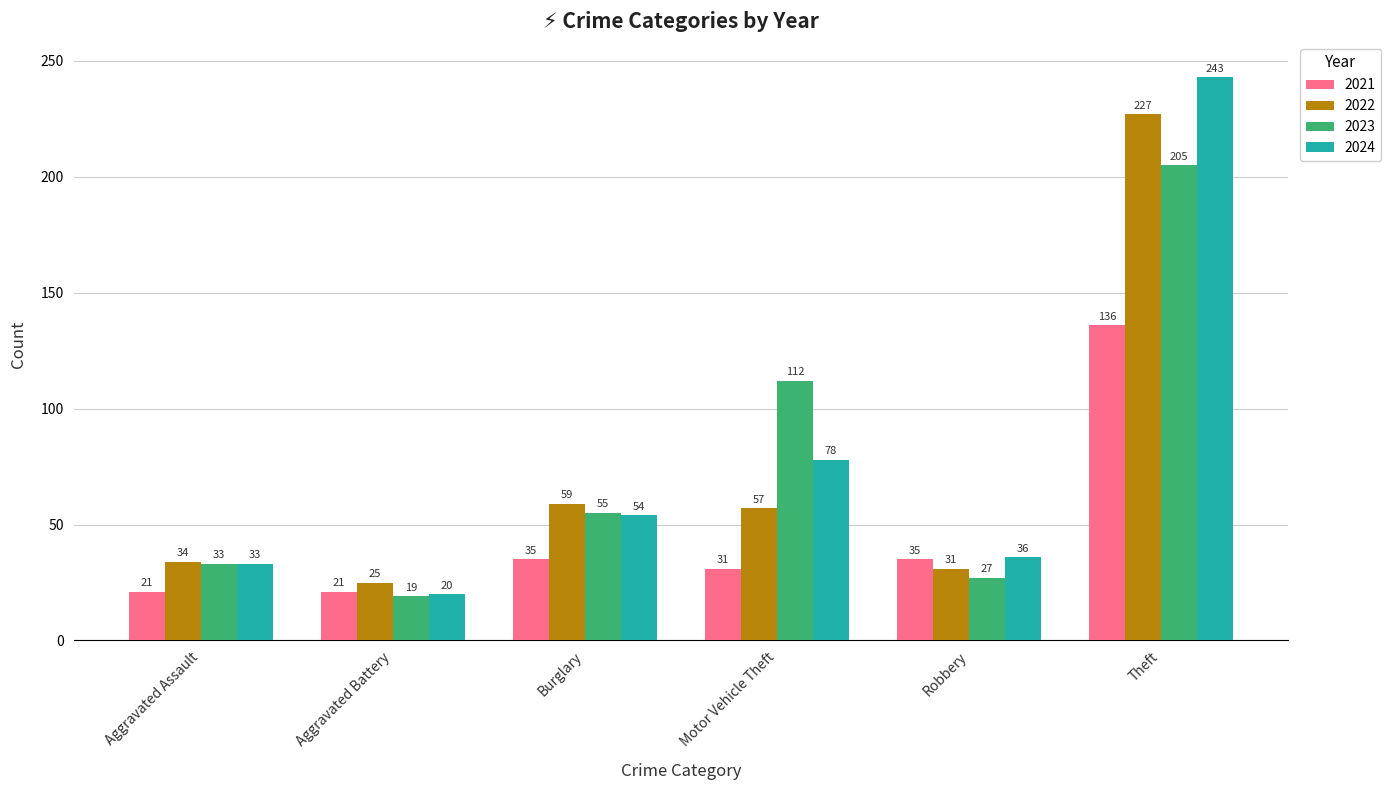

Is the value of 2024 at Motor Vehicle Theft greater than the value of 2021 at Theft?

No